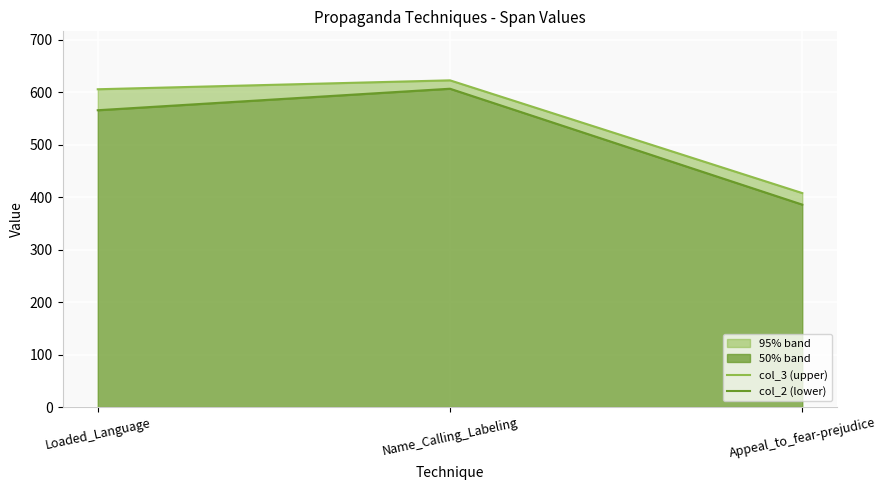

What value does the col_3 (upper) series have at Appeal_to_fear-prejudice, to the nearest 50?

400